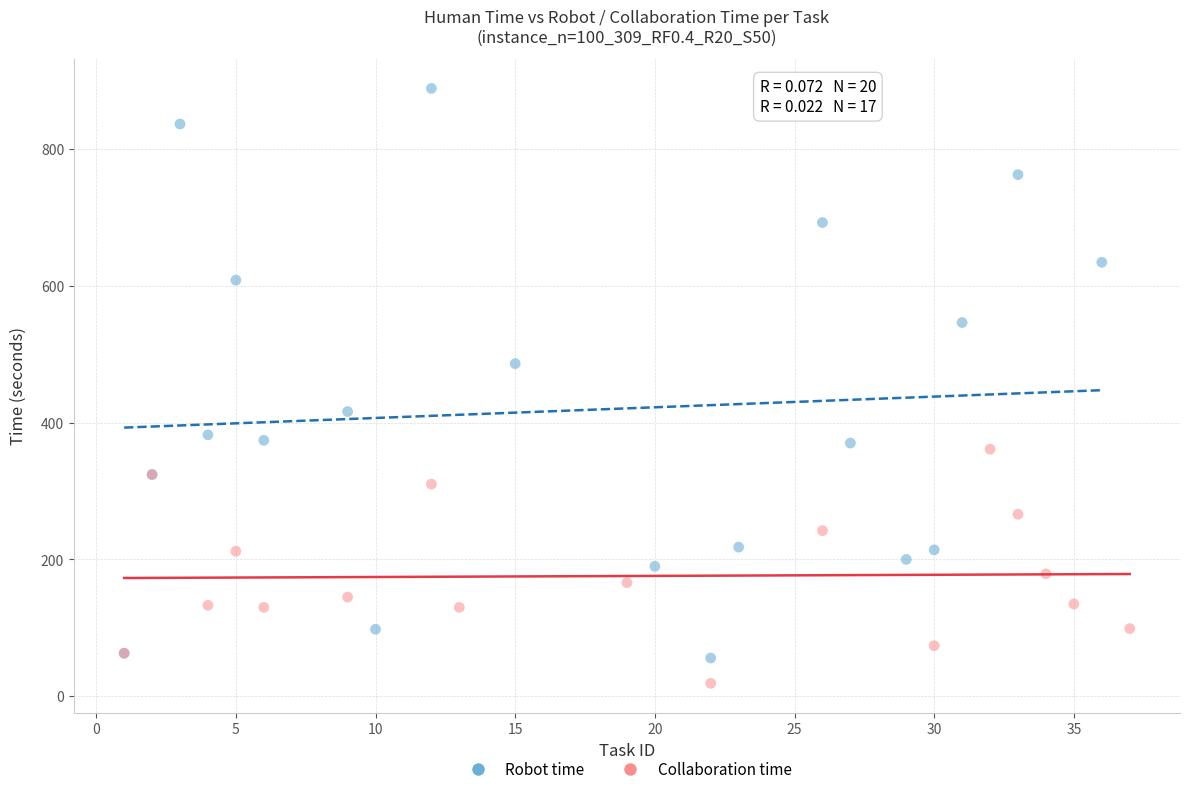

Which series has the largest Y range (max minus min)?

Robot time